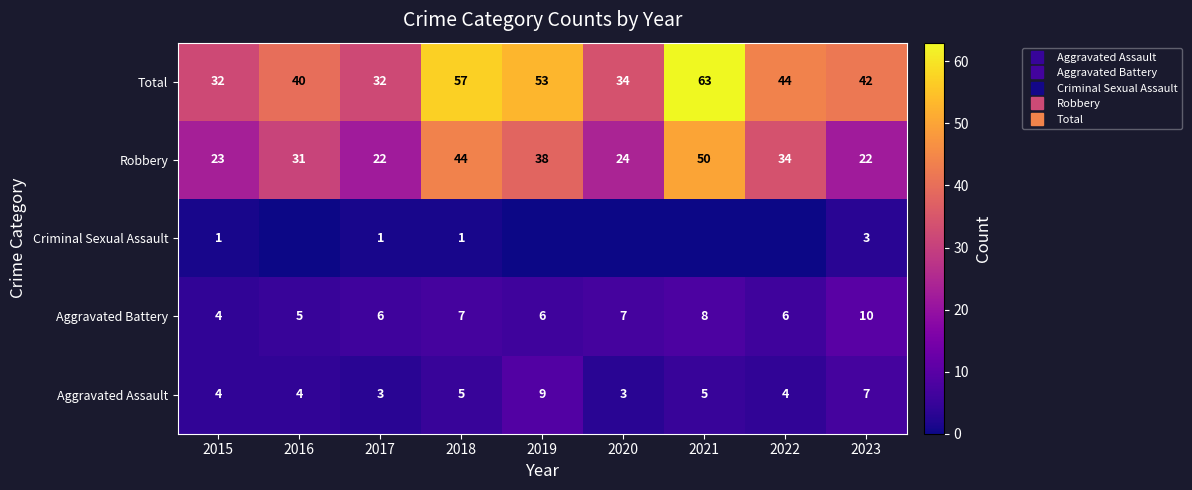

Is it true that Total equals 53 at 2019?

True